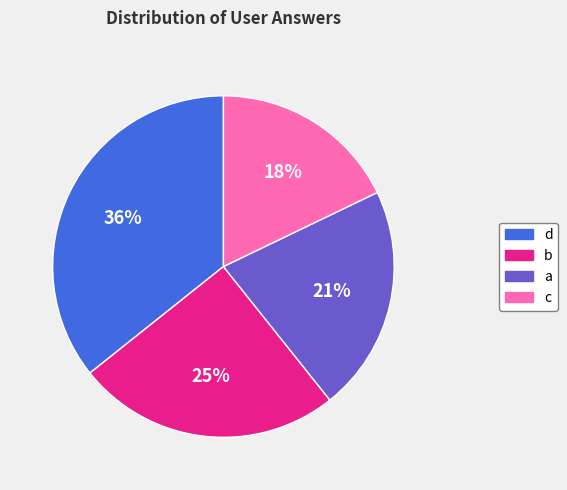

Count the number of slices in the pie.

4